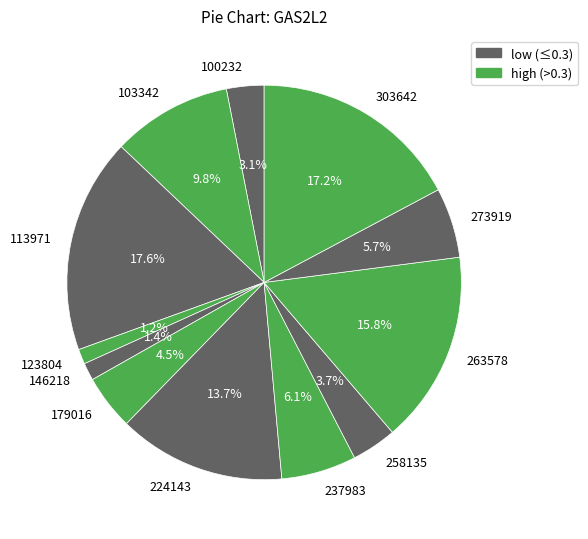

Combined, what portion of the pie is 100232 and 224143?

16.8%